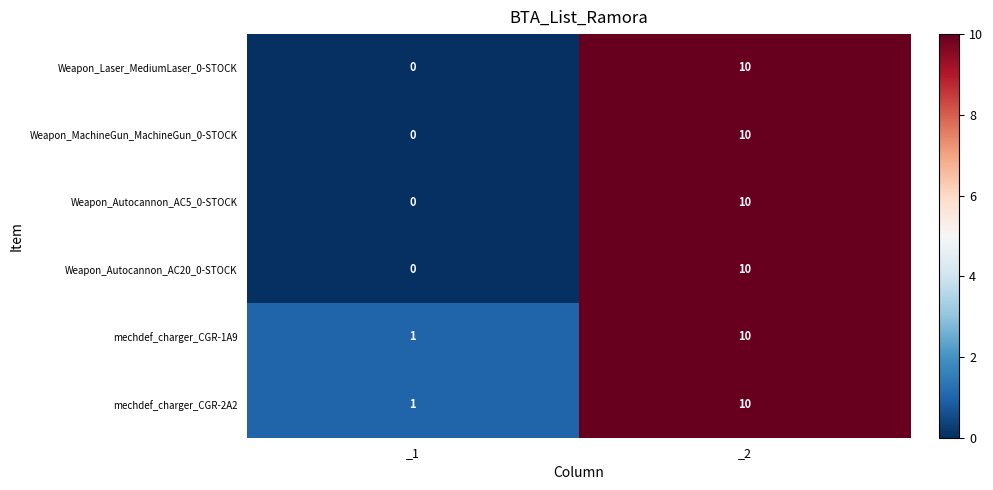

At which label is Weapon_Laser_MediumLaser_0-STOCK closest to 5?

_1